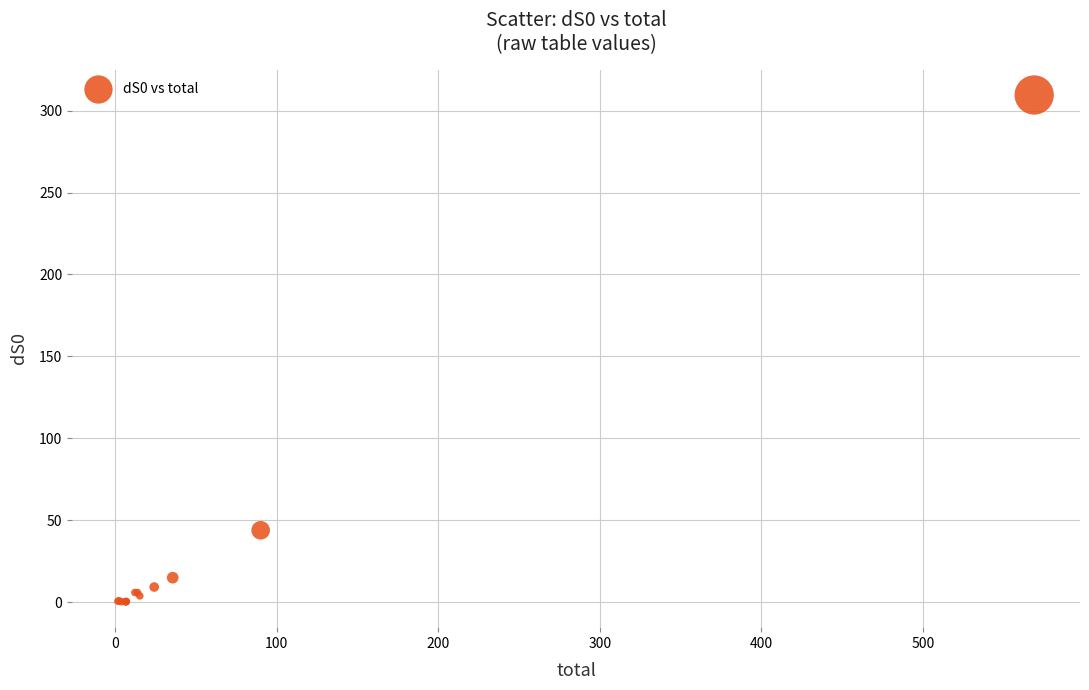

What Y value in the scatter plot is closest to 154?

43.8